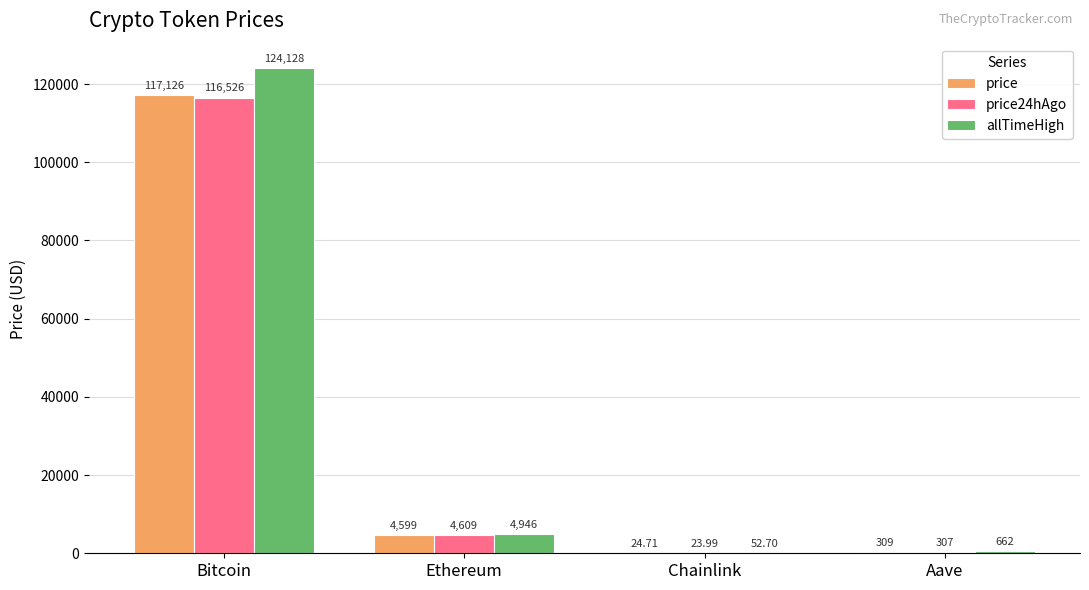

At which category is the sum across all series the highest?

Bitcoin